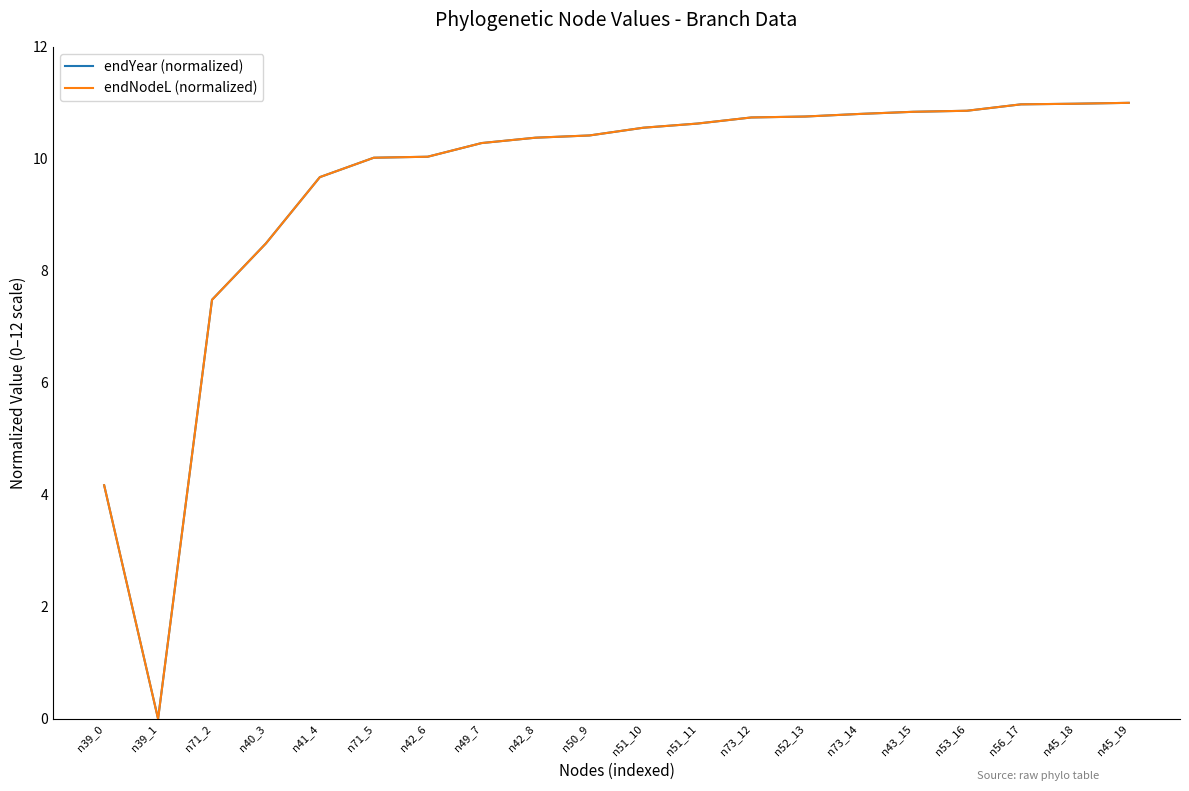

At which label is endYear (normalized) closest to 5?

n39_0